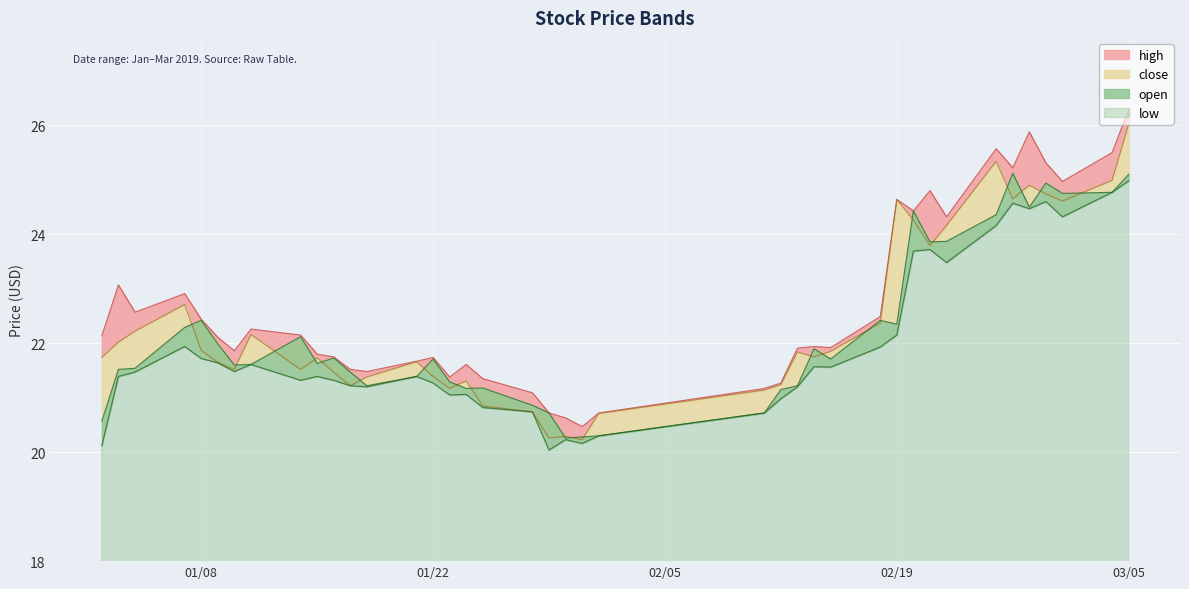

What is the total value across all series at 2019-02-20?

96.8